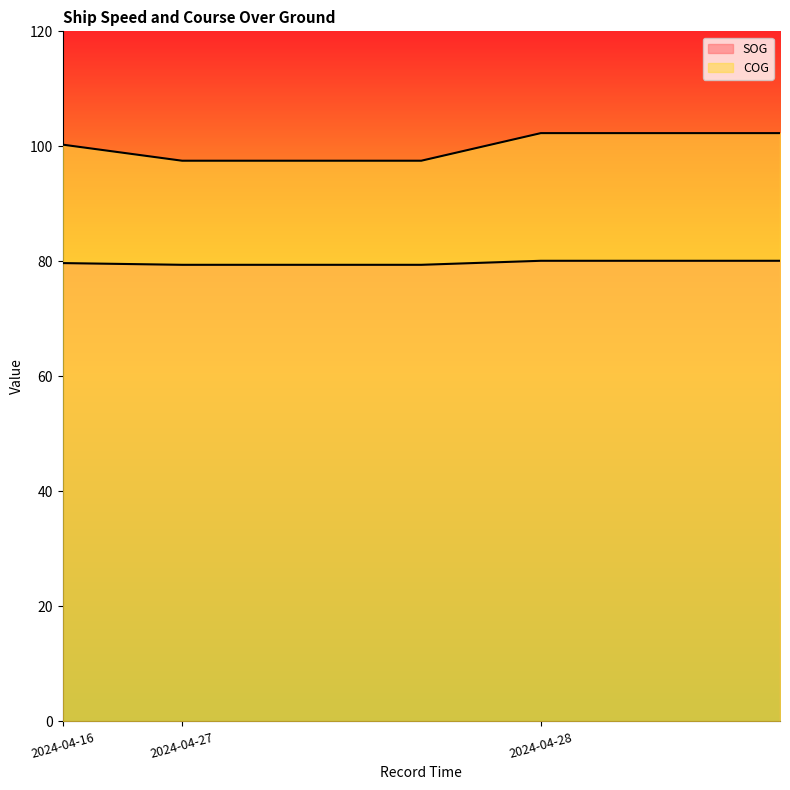

What is the difference between the COG values at 2024-04-28 04:23:13 and 2024-04-27 04:36:04?

4.8